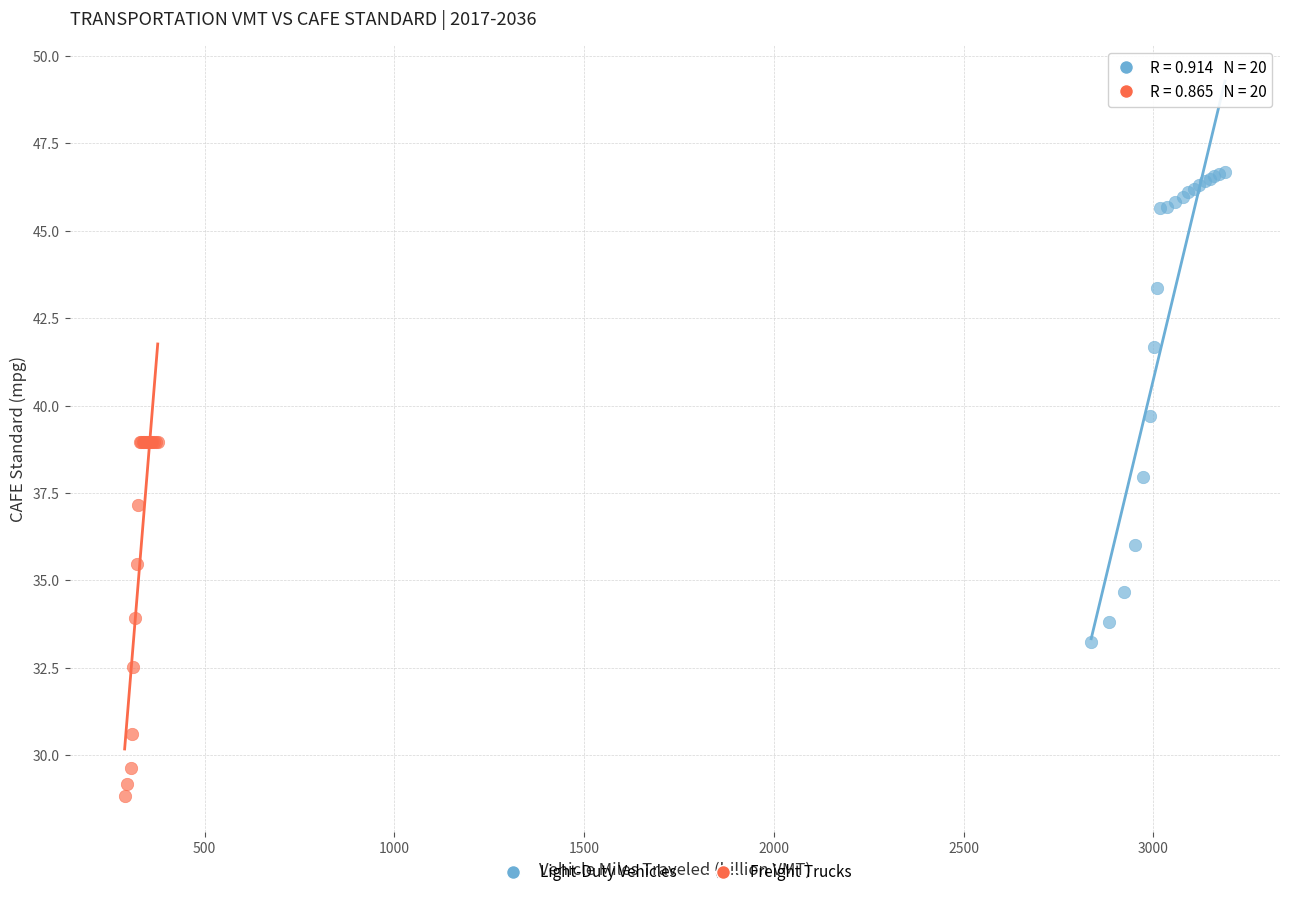

Which series reaches the maximum Y coordinate?

Light-Duty Vehicles